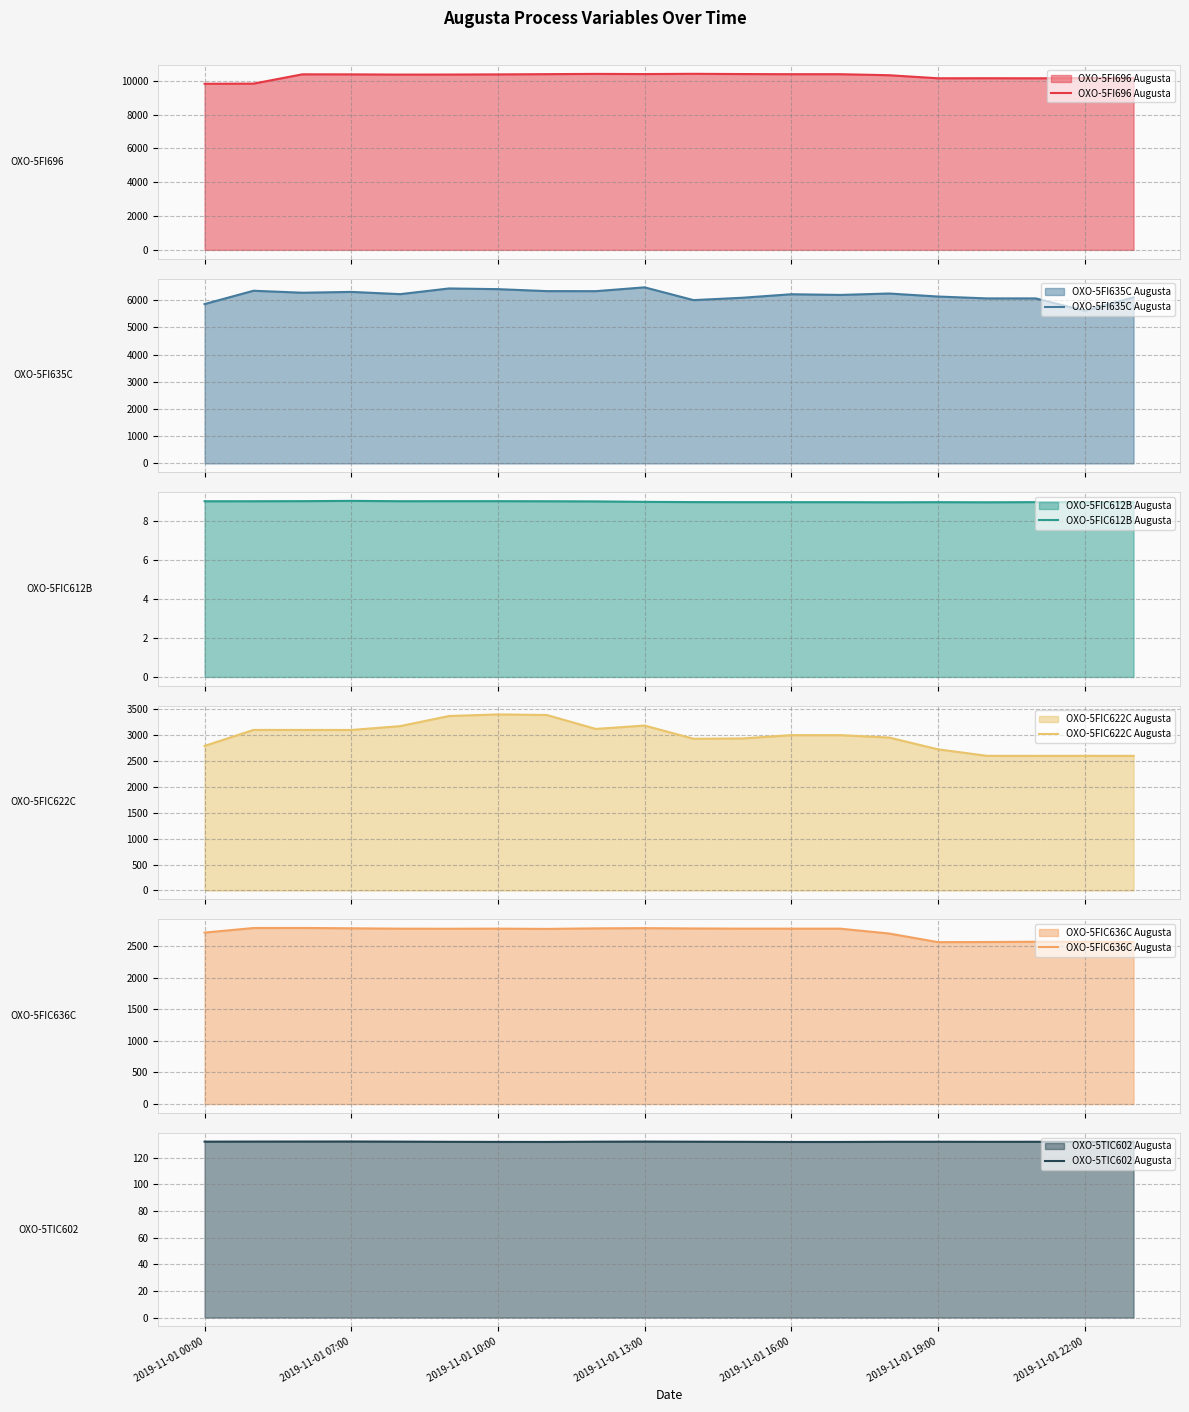

The OXO-5TIC602 Augusta series shows 176.3 at 2019-11-01 19:00. True or false?

False